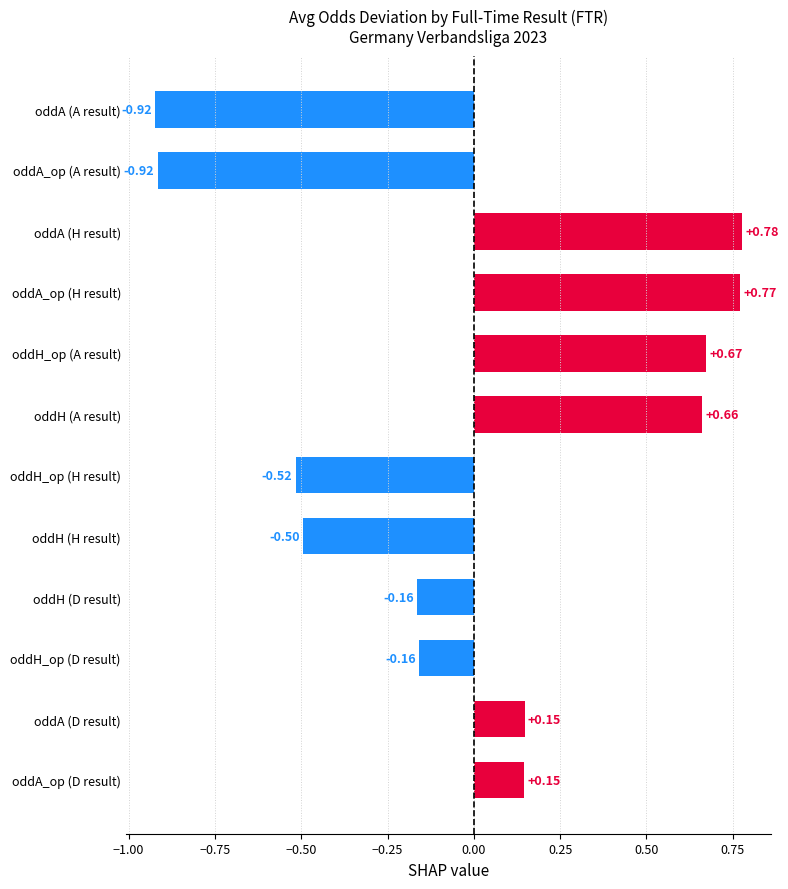

How many categories are shown in the chart?

12